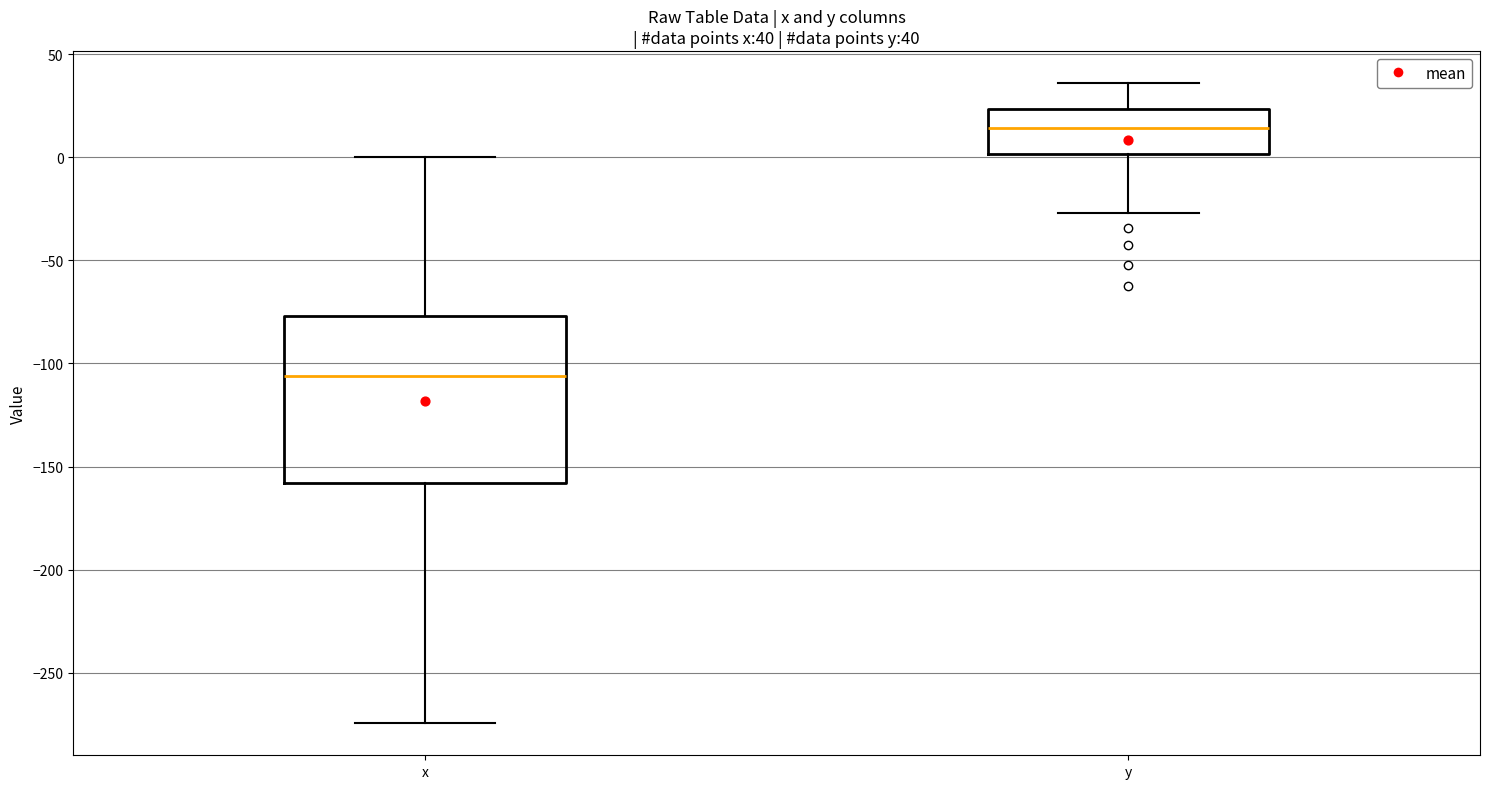

Which box is the tallest, from its lower edge to its upper edge?

x